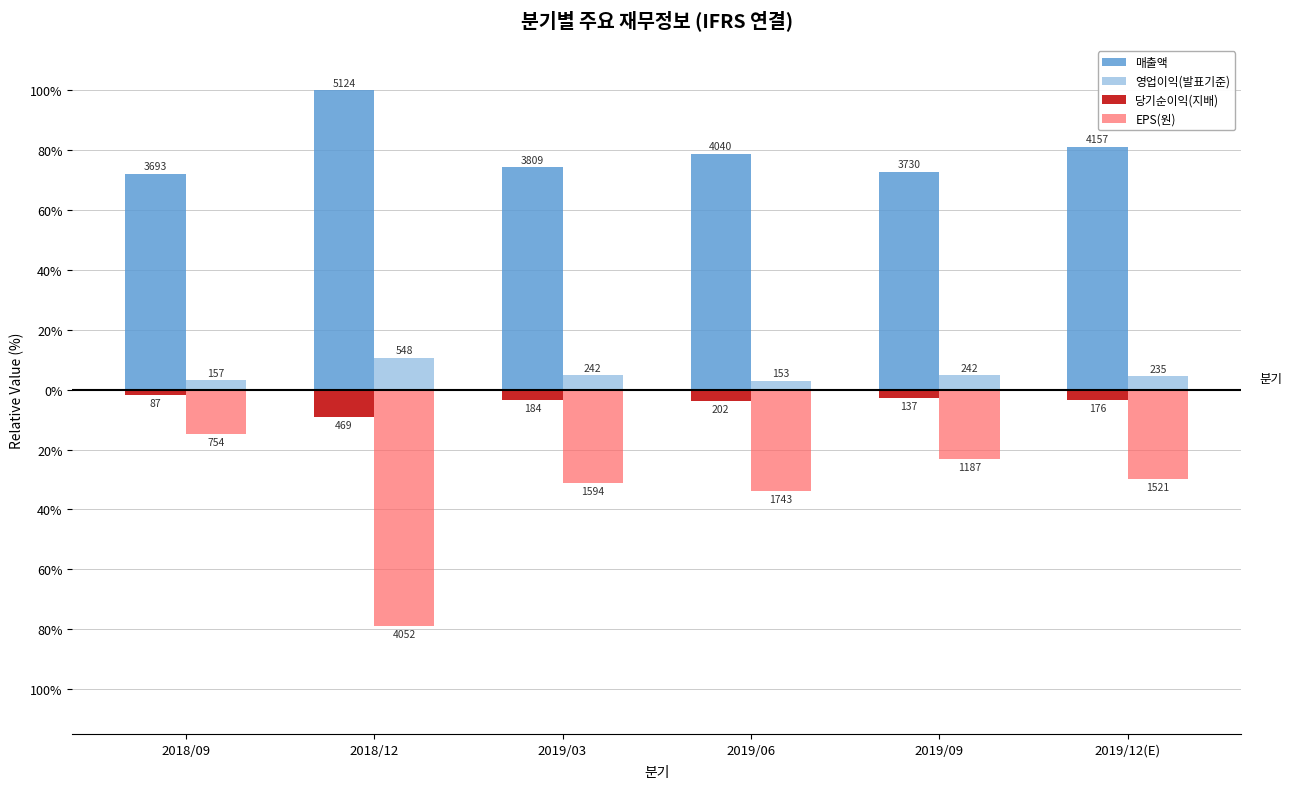

What are all the series names shown in the legend?

매출액, 영업이익(발표기준), 당기순이익(지배), EPS(원)